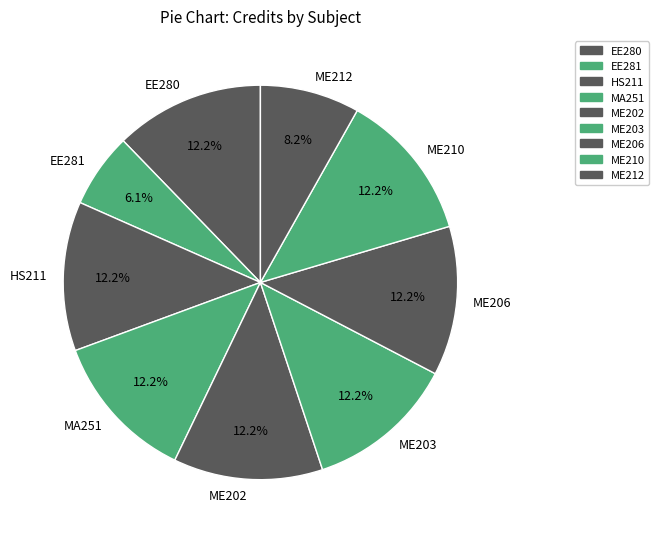

Approximately how many times larger is the value at ME212 compared to ME202?

0.7